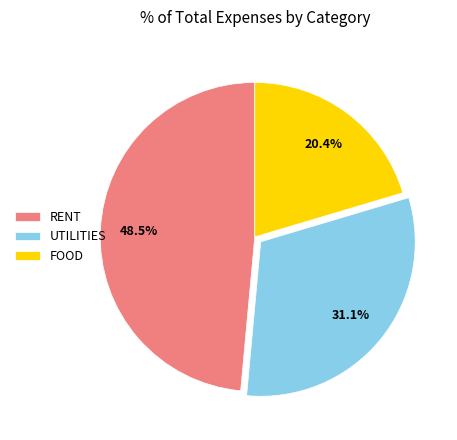

Does RENT represent more than half of the total?

No